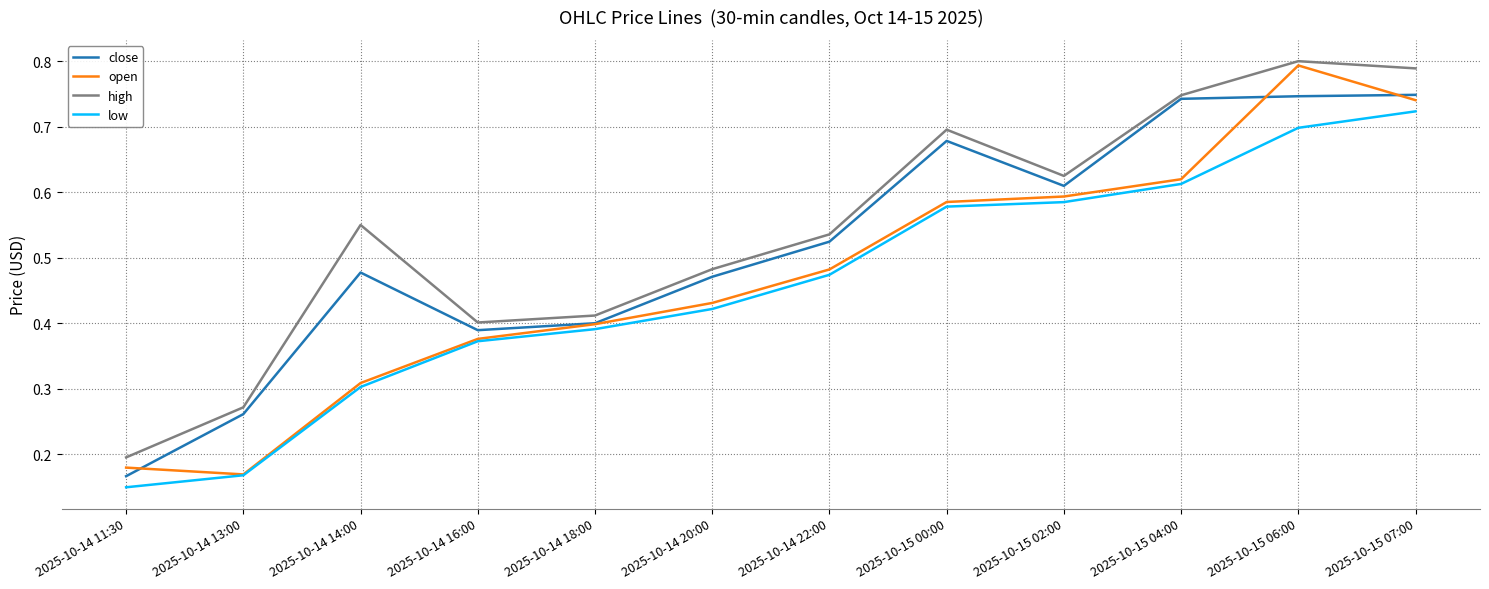

How many series are shown in this chart?

4